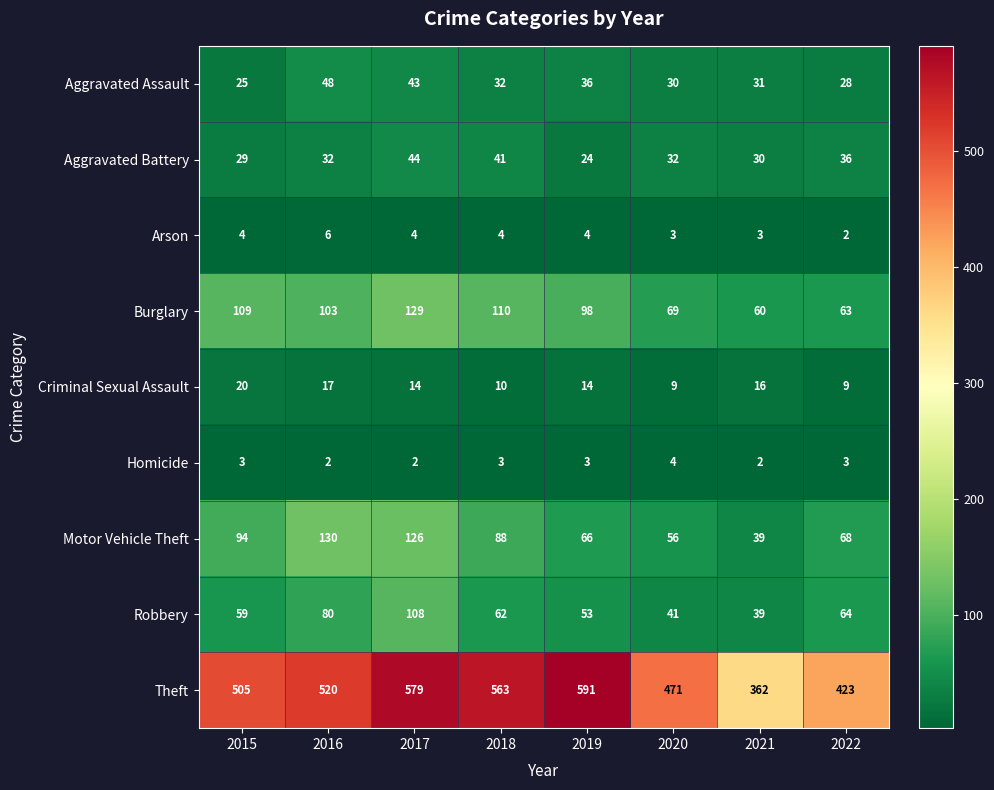

Count the Homicide values in the range 2 to 3.

7